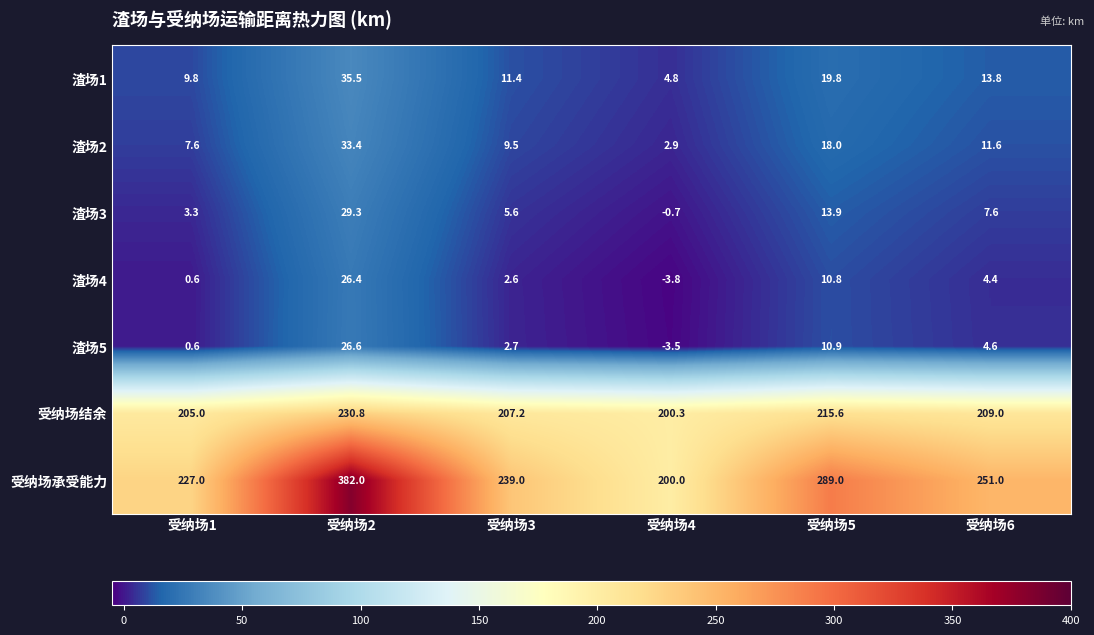

Which series has the largest range (max minus min)?

受纳场承受能力